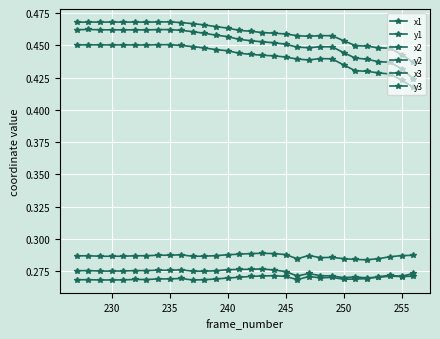

How many lines are shown in the chart?

6